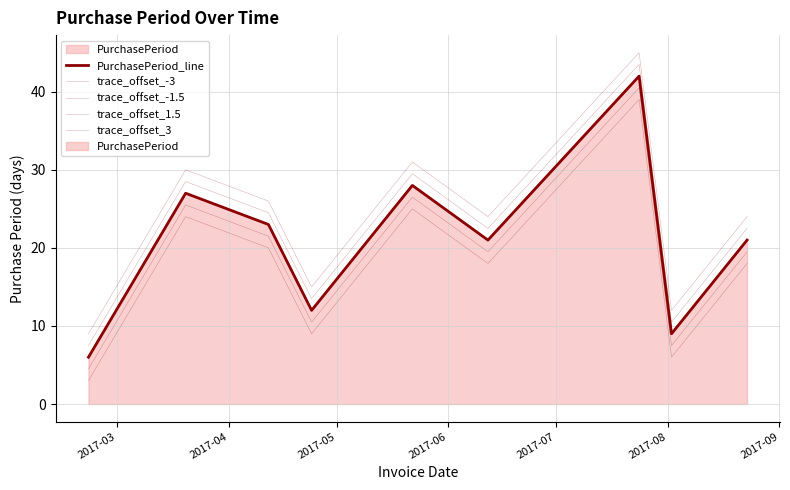

The value of trace_offset_-1.5 at 2017-03 is 4.5. True or false?

True